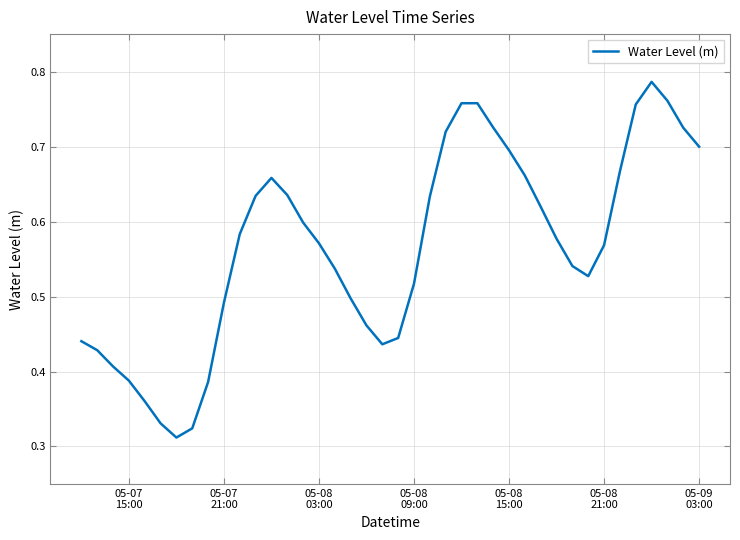

True or false: there are more than 1 points higher than both neighbors.

True